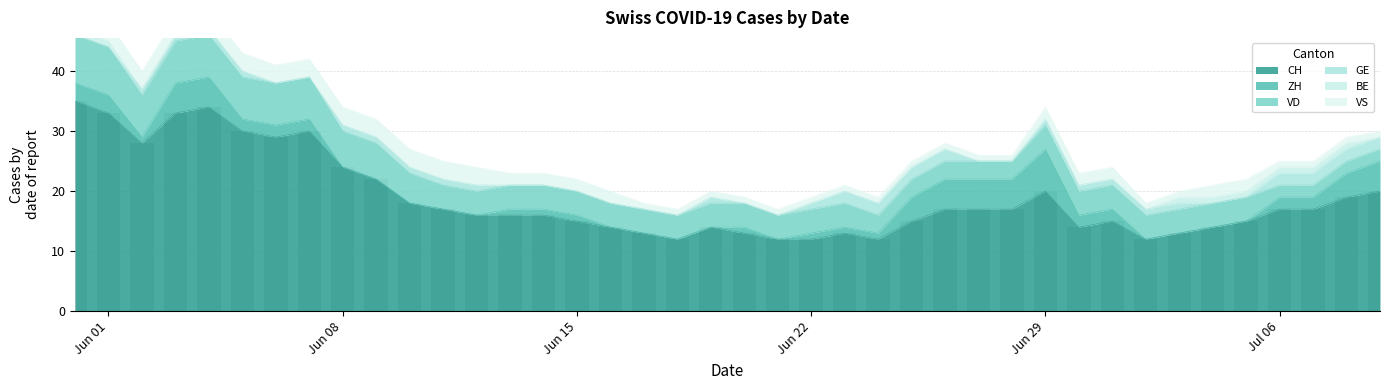

What is the minimum value for CH?

12